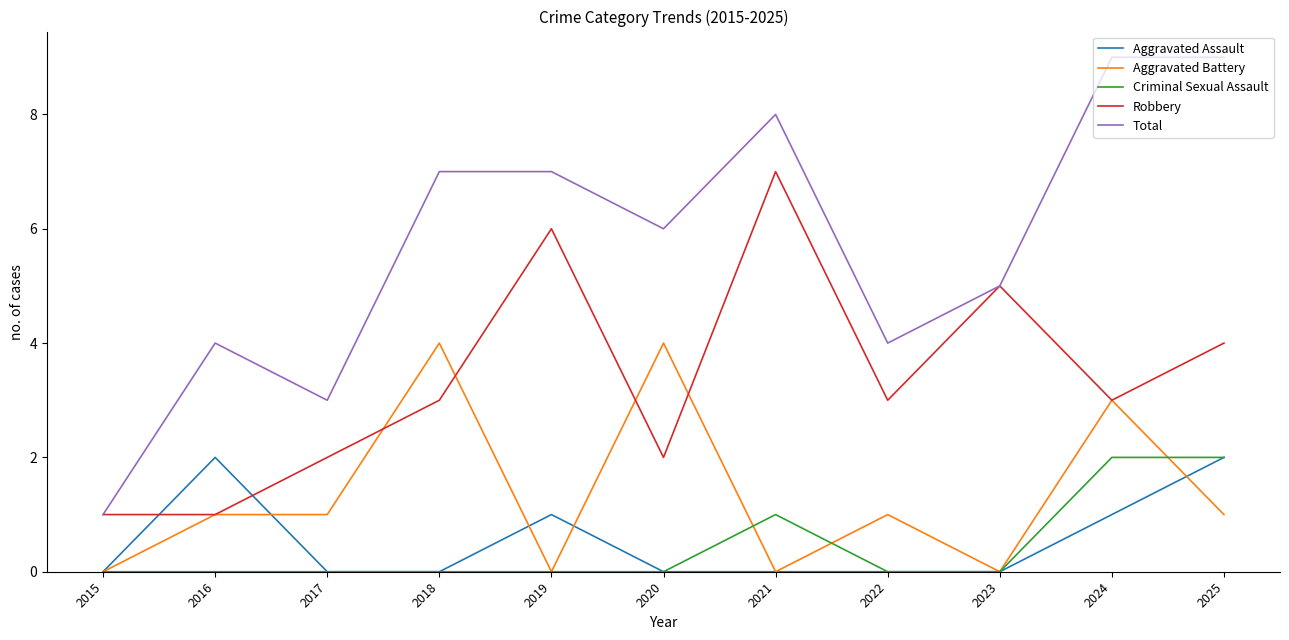

What is the difference between the maximum and second lowest values in the Robbery series?

6